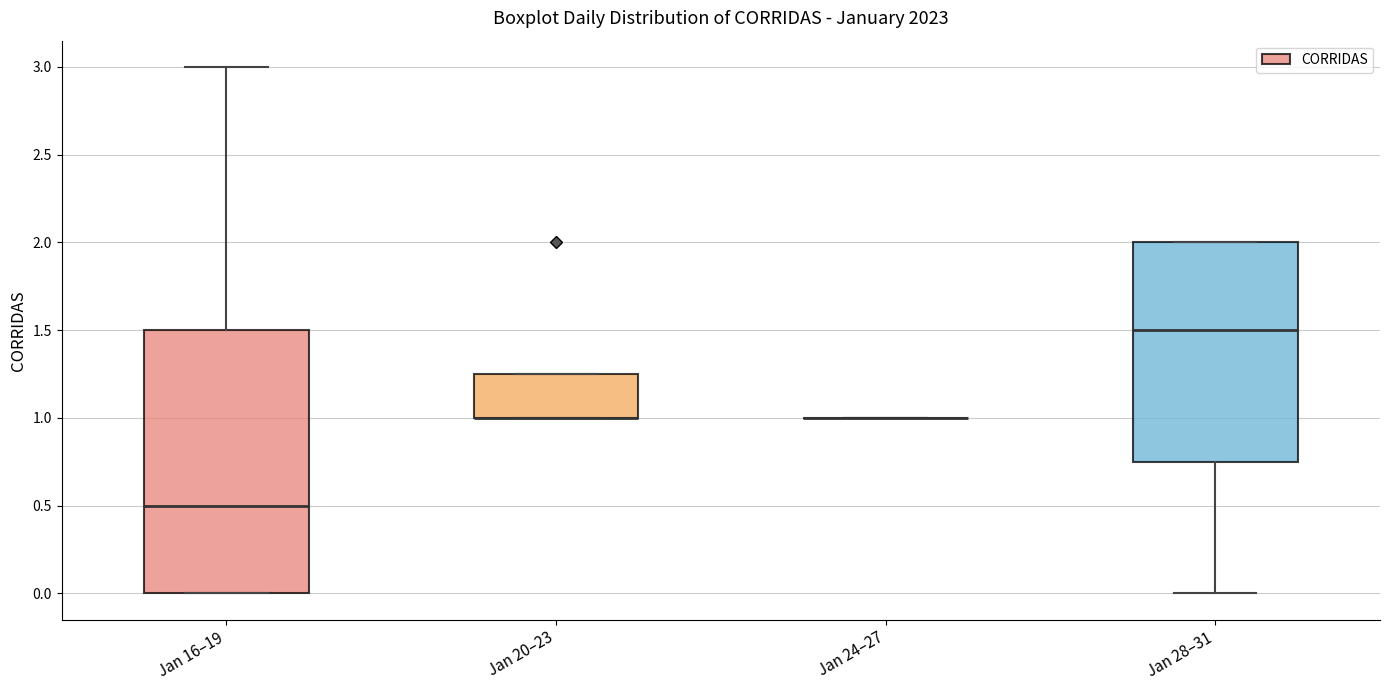

Reading left to right, transcribe this box plot: for each box, give where its median line is, the range the box spans, and where its two whiskers end, as read against the y-axis. The values are not printed on the chart, so give them approximately, as read against the axis.

Jan 16–19: median 0.50, box 0.00 to 1.50, whiskers 0.00 to 3.00
Jan 20–23: median 1.00 (drawn on the box's lower edge), box 1.00 to 1.25, whiskers 1.00 to 1.25
Jan 24–27: box collapsed to a line at 1.00, whiskers 1.00 to 1.00
Jan 28–31: median 1.50, box 0.75 to 2.00, whiskers 0.00 to 2.00